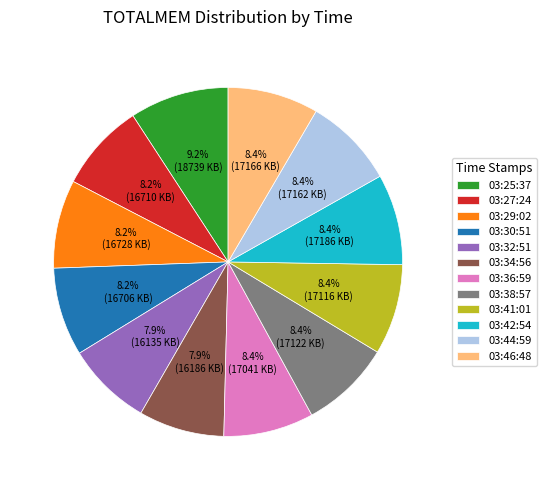

How much of the chart is everything except 03:27:24?

91.8%